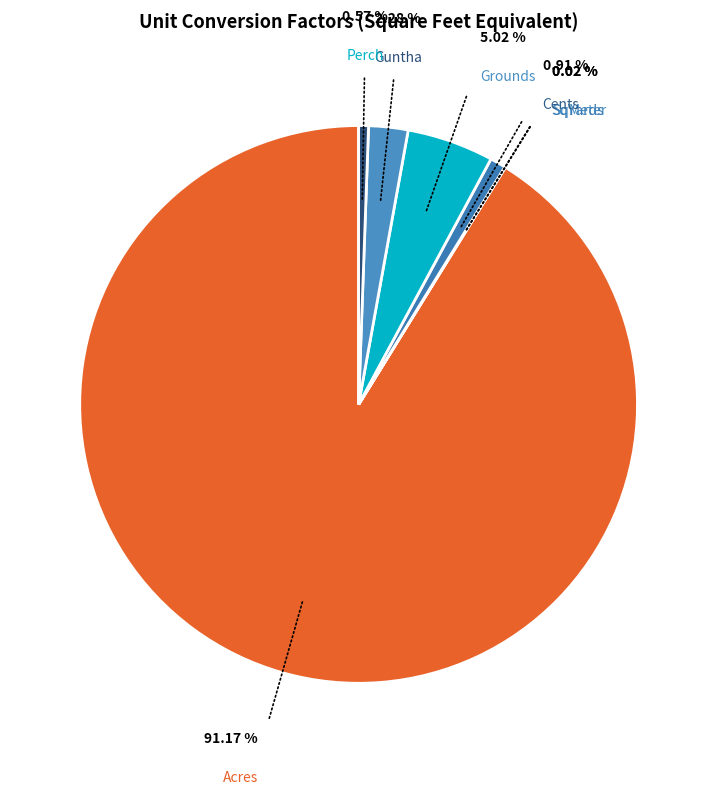

Which category has the biggest portion of the pie?

Acres